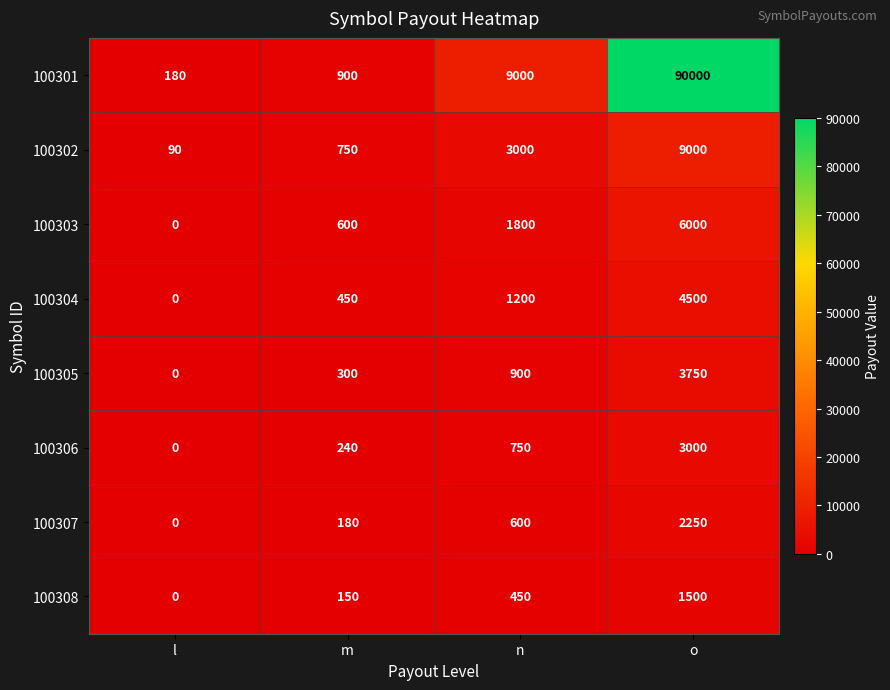

What is the sum of the 100308 values at n and l?

450